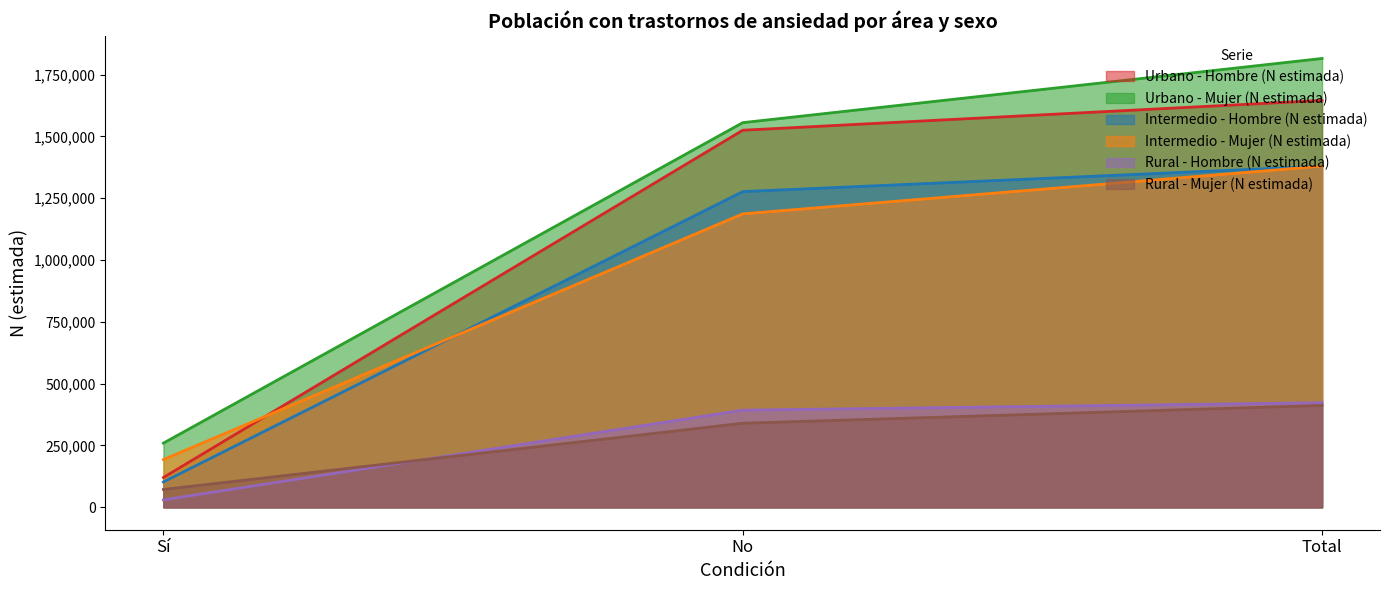

What is the difference between the second highest and minimum values in the Intermedio - Mujer (N estimada) series?

993437